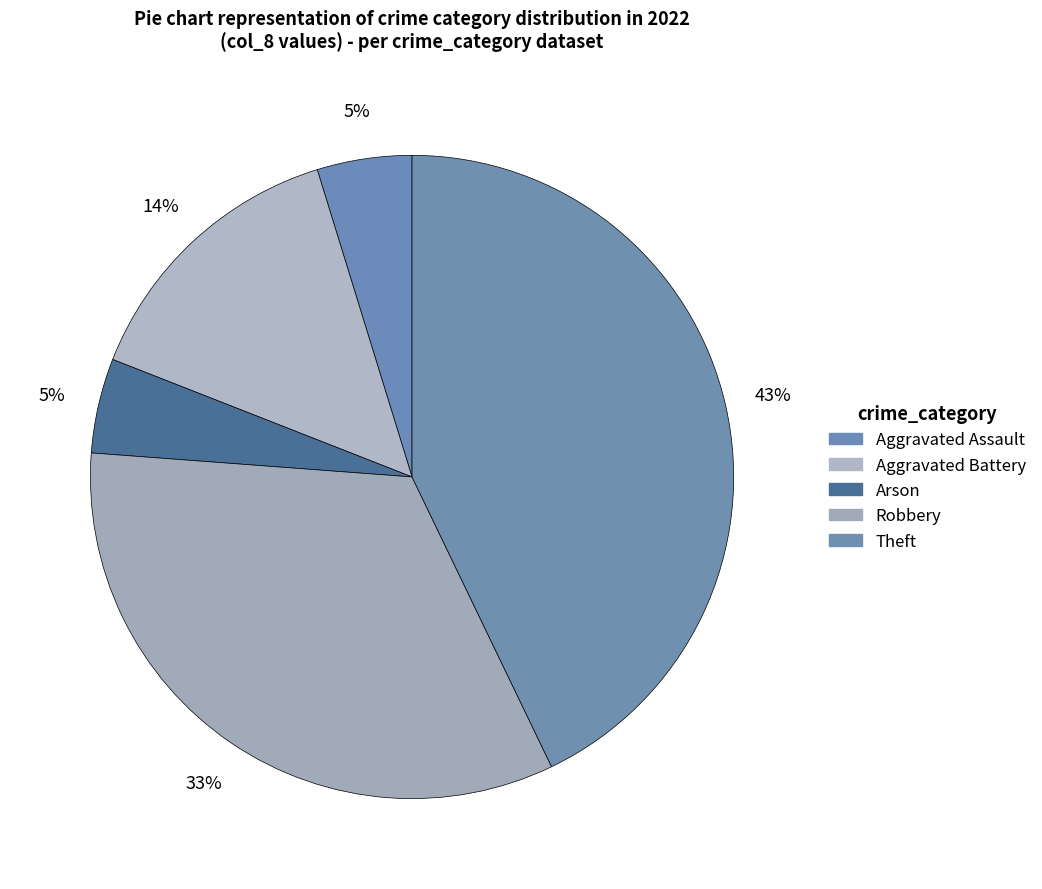

How many slices are in this pie chart?

5